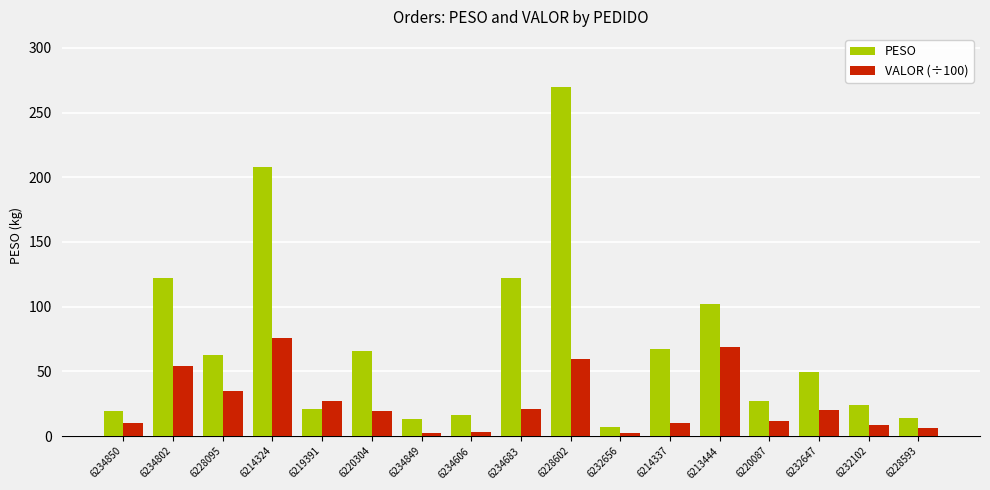

What is the total value across all series at 6234802?

176.6